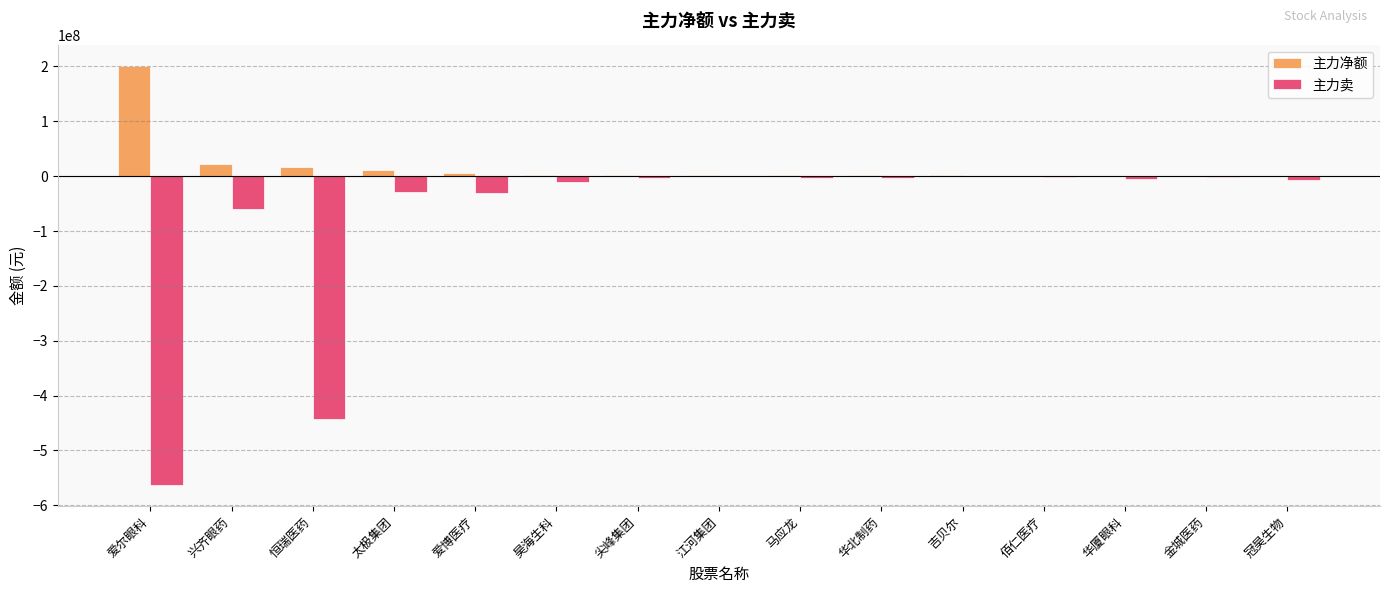

How many groups of bars are there?

15